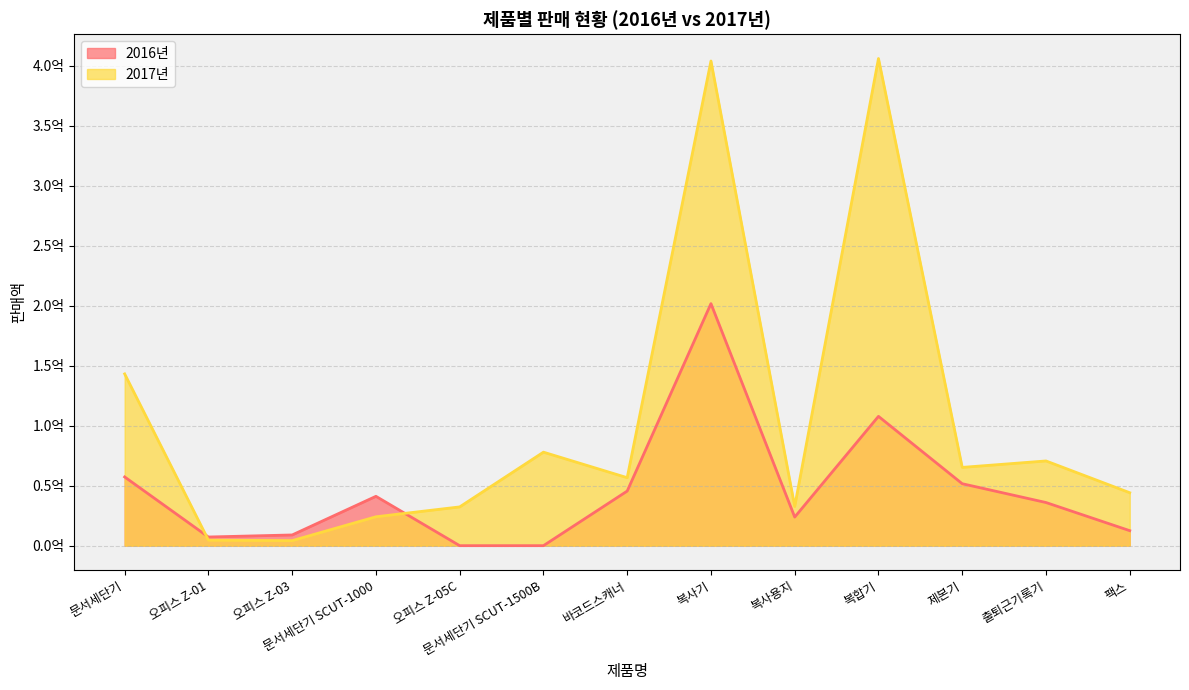

What is the value of the 2016년 point at the 3rd from the left?

8925880